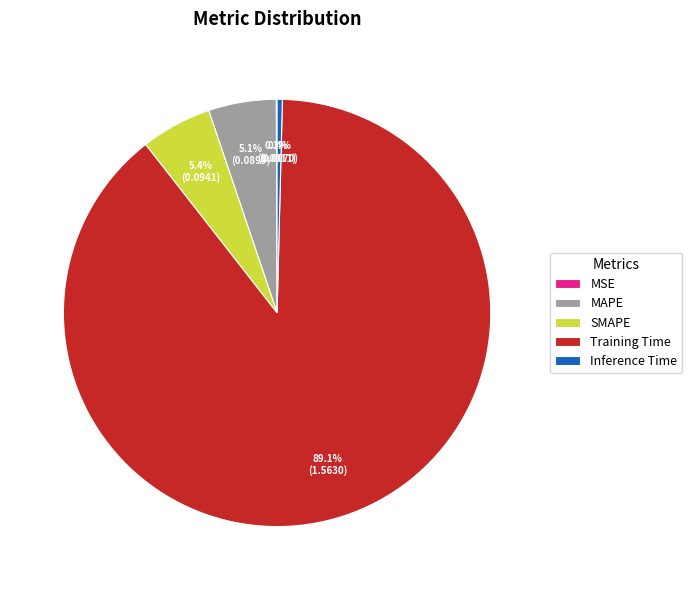

Is the sum of MAPE and Inference Time greater than half?

No